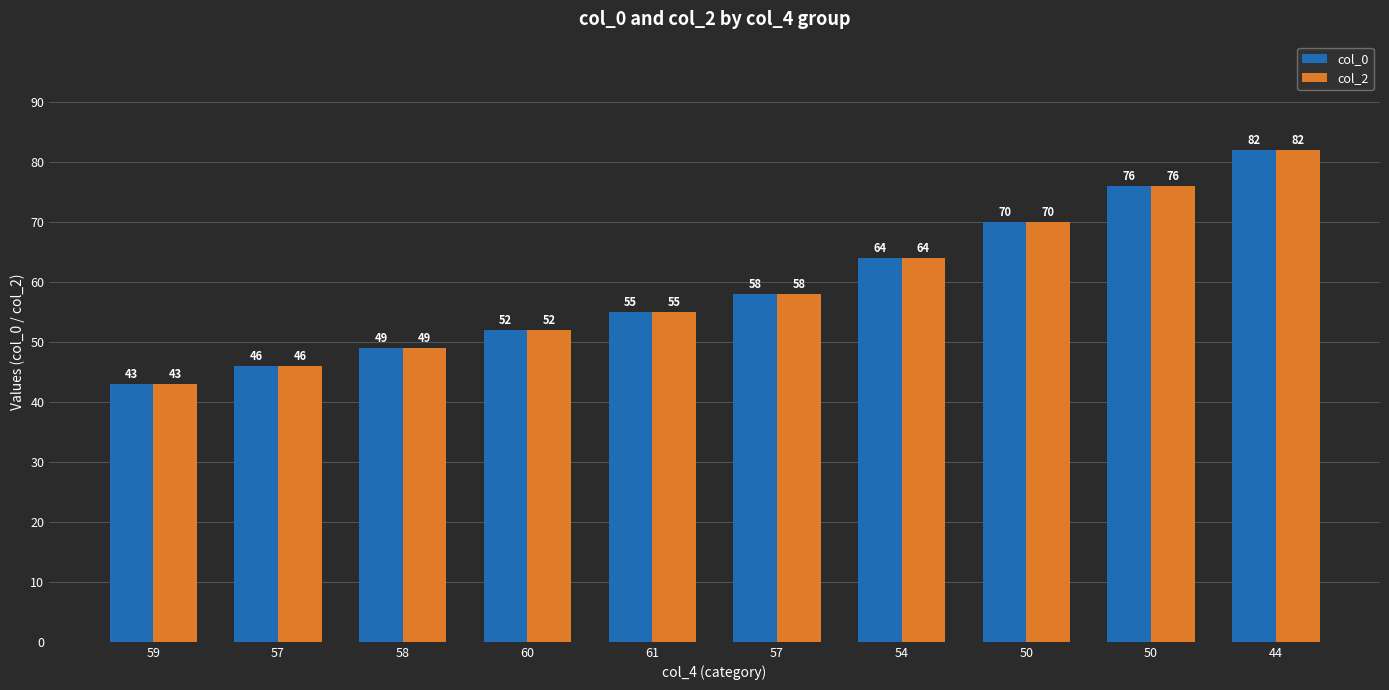

What are all the series names shown in the legend?

col_0, col_2